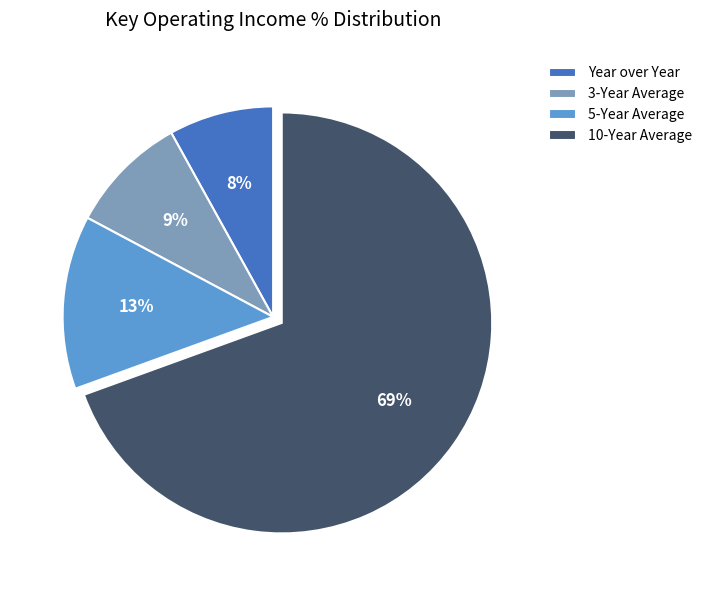

Is it true that 5-Year Average is 2% of the pie?

False